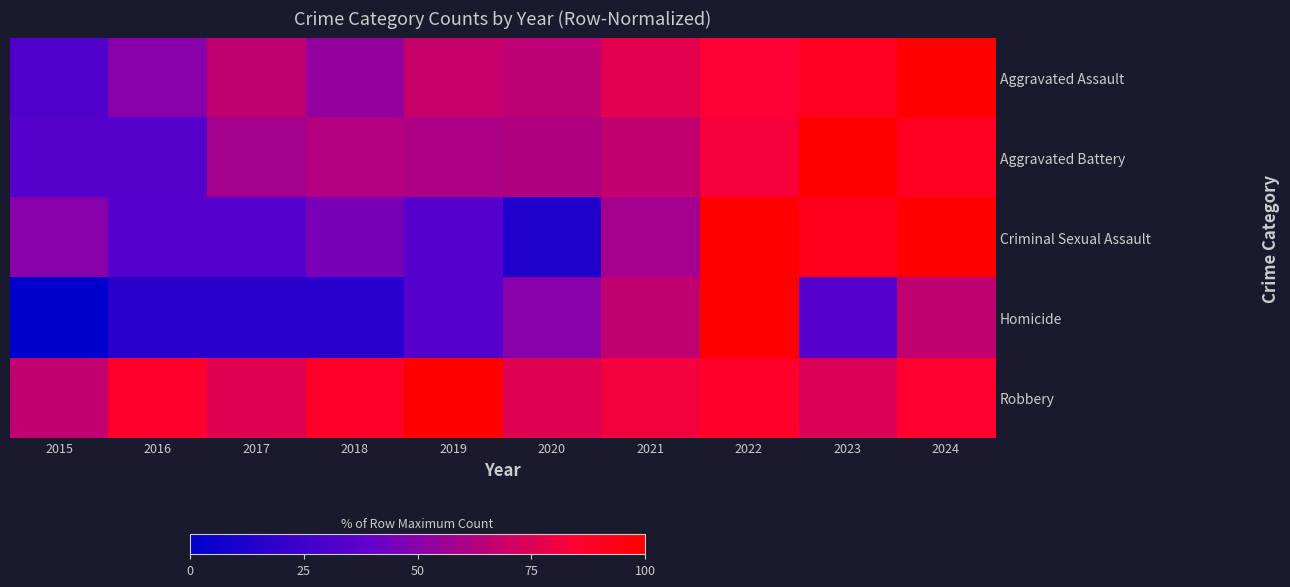

Count the number of categories in the chart.

10